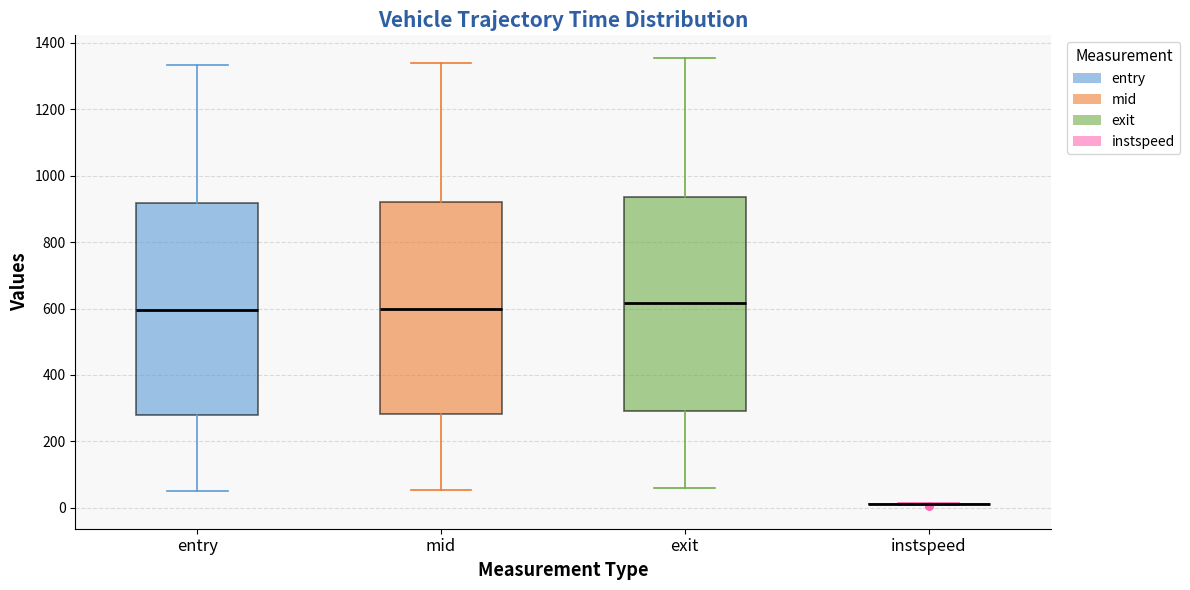

Reading left to right, read every box against the y-axis: the position of its median line, the range the box covers, and the ends of its whiskers. The values are not printed on the chart, so give them approximately, as read against the axis.

entry: median 600, box 280 to 920, whiskers 60 to 1340
mid: median 600, box 280 to 920, whiskers 60 to 1340
exit: median 620, box 300 to 940, whiskers 60 to 1360
instspeed: box collapsed to a line at 20, whiskers 0 to 20